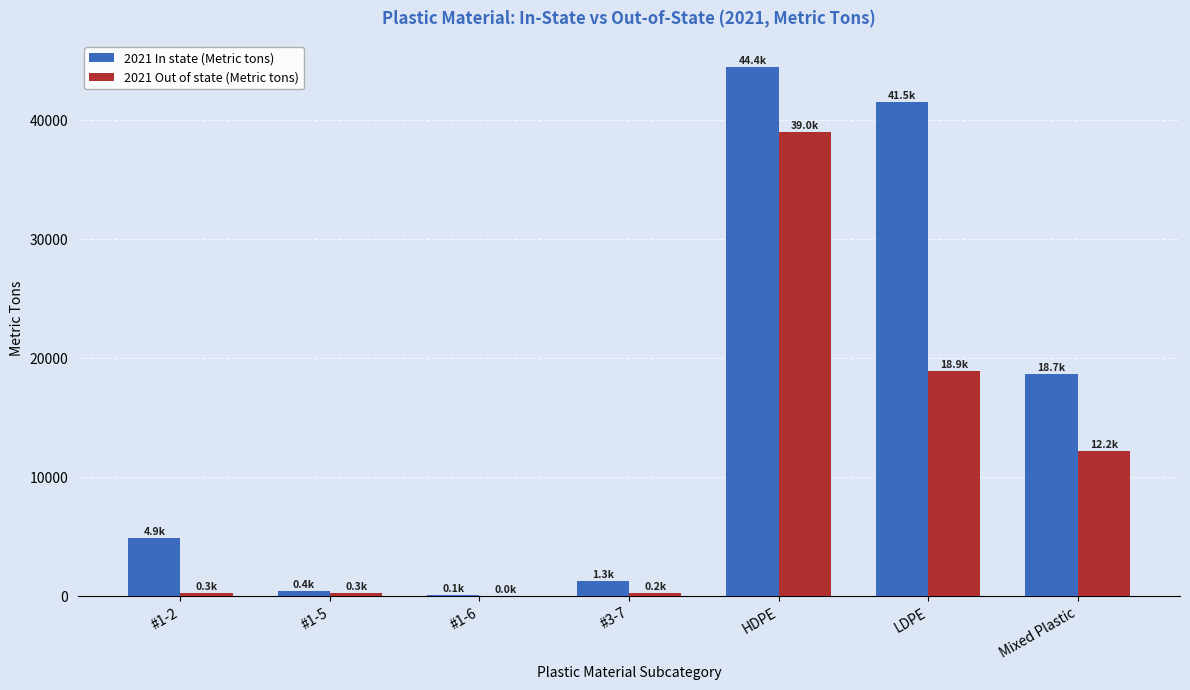

What is the sum of the 2021 Out of state (Metric tons) values at Mixed Plastic and LDPE?

31144.1